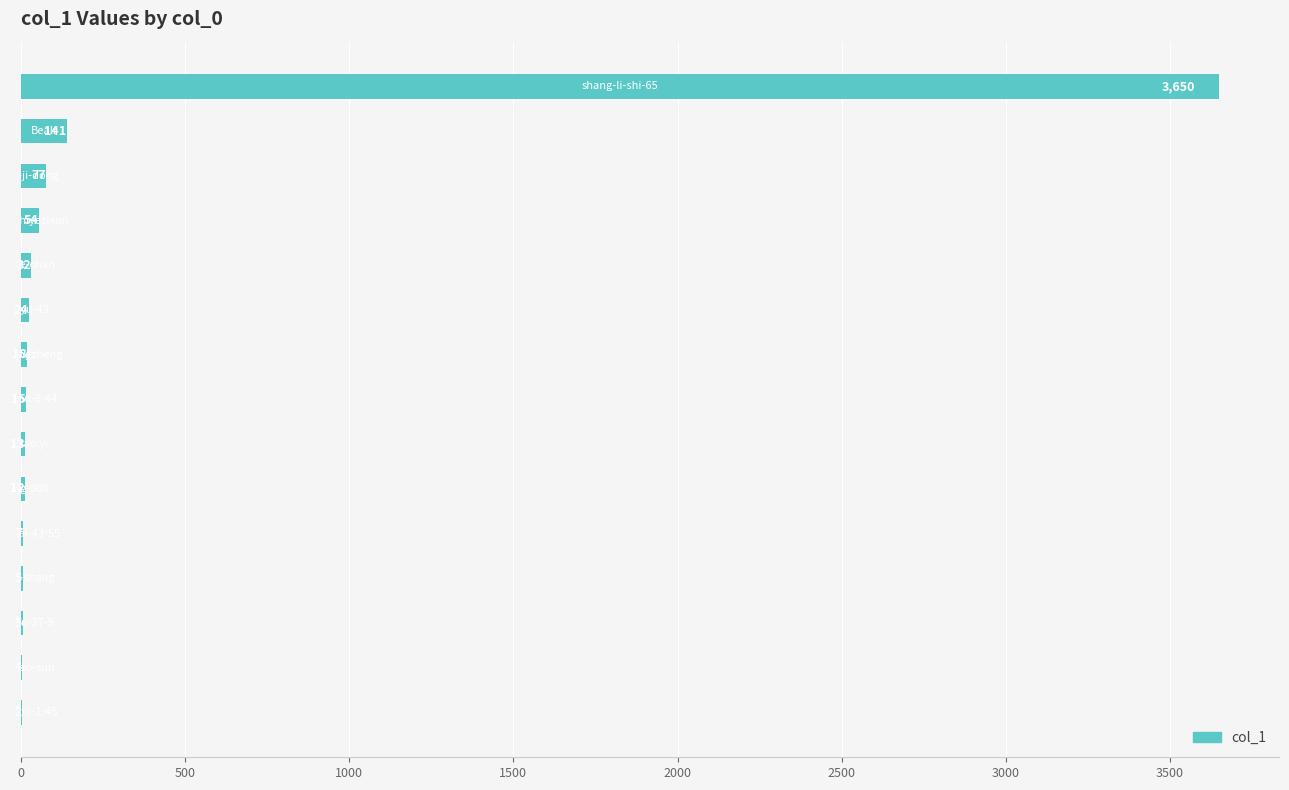

What is the maximum value shown in the chart?

3650